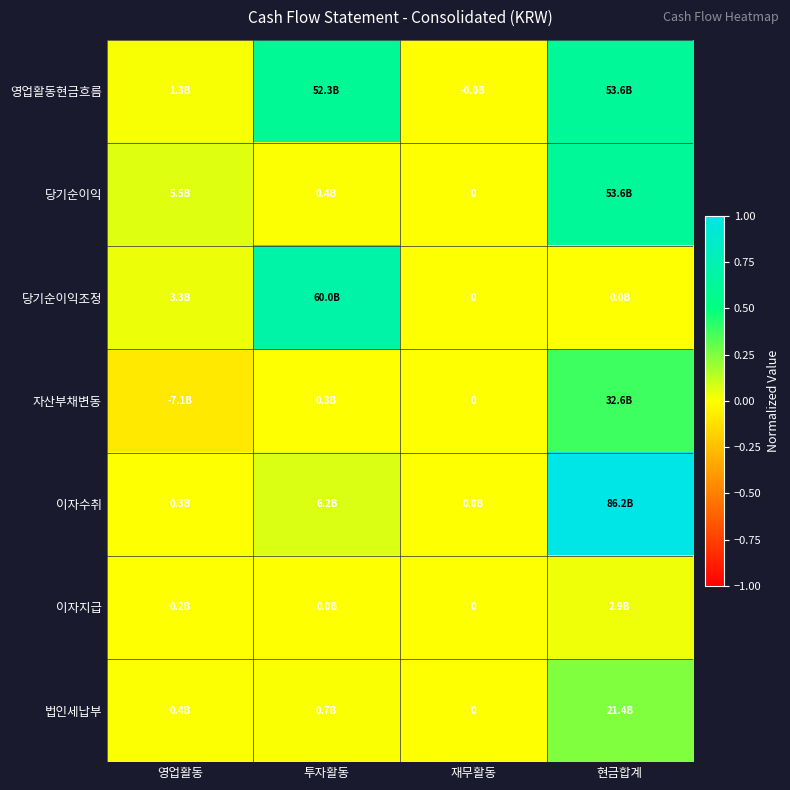

Which series has the widest spread of values?

이자수취